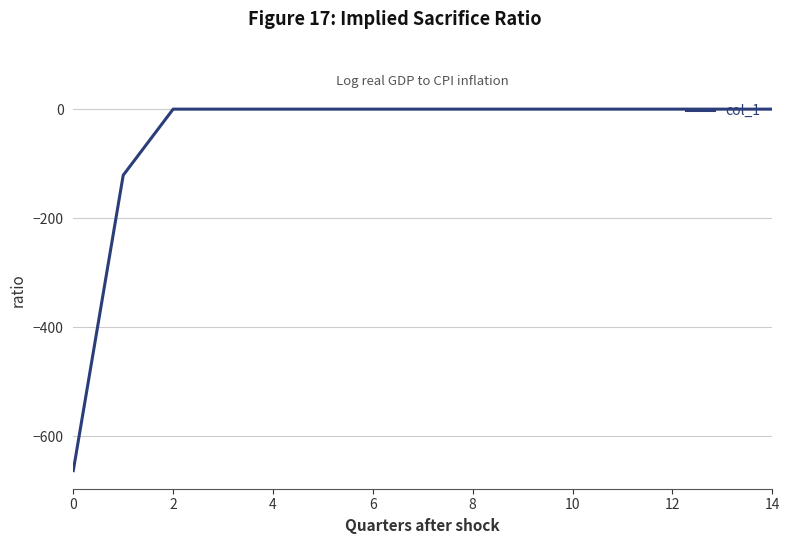

Reading right to left, what are all the values shown in this chart?

0.0	0.0	0.0	0.0	0.0	0.0	0.0	0.0	0.0	0.0	0.0	0.0	0.0	-121.2	-662.7